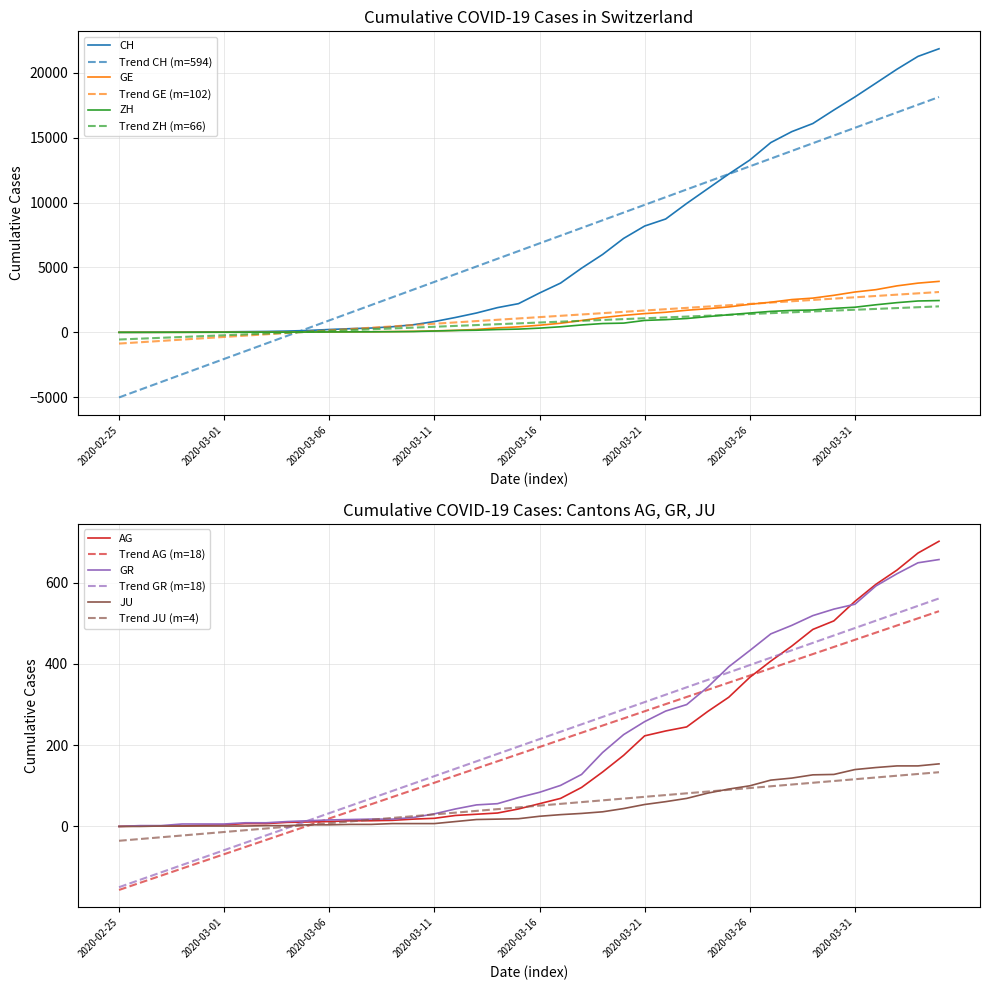

Rank the series at 2020-03-06 from lowest to highest value.

JU, AG, GR, GE, ZH, CH